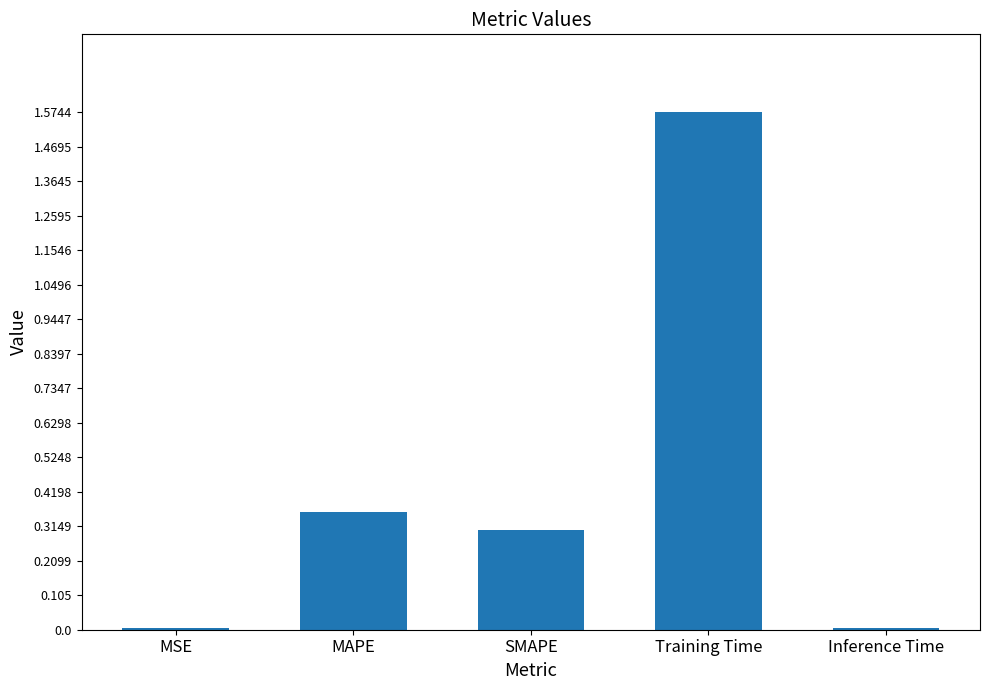

What is the sum of the values at Training Time and SMAPE?

1.9